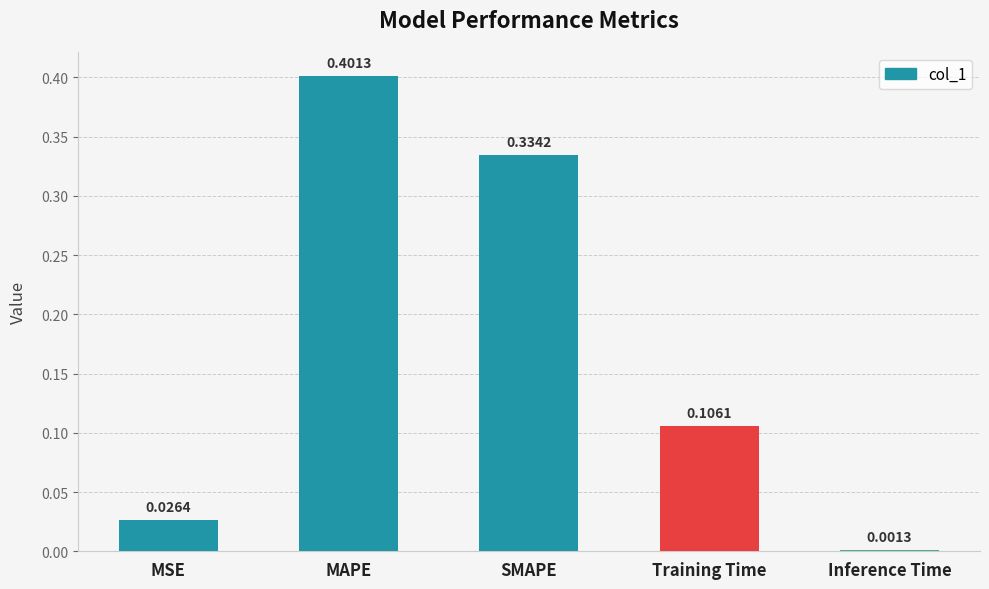

What is the difference between the maximum and minimum values?

0.4